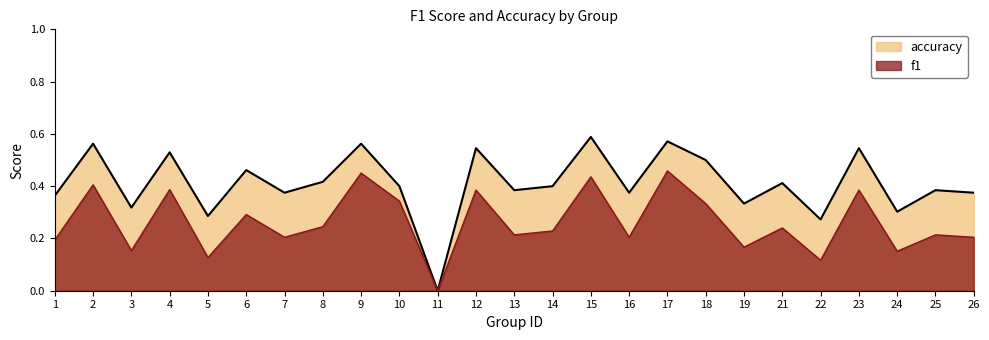

What is the value of the accuracy point at the 14th from the left?

0.4